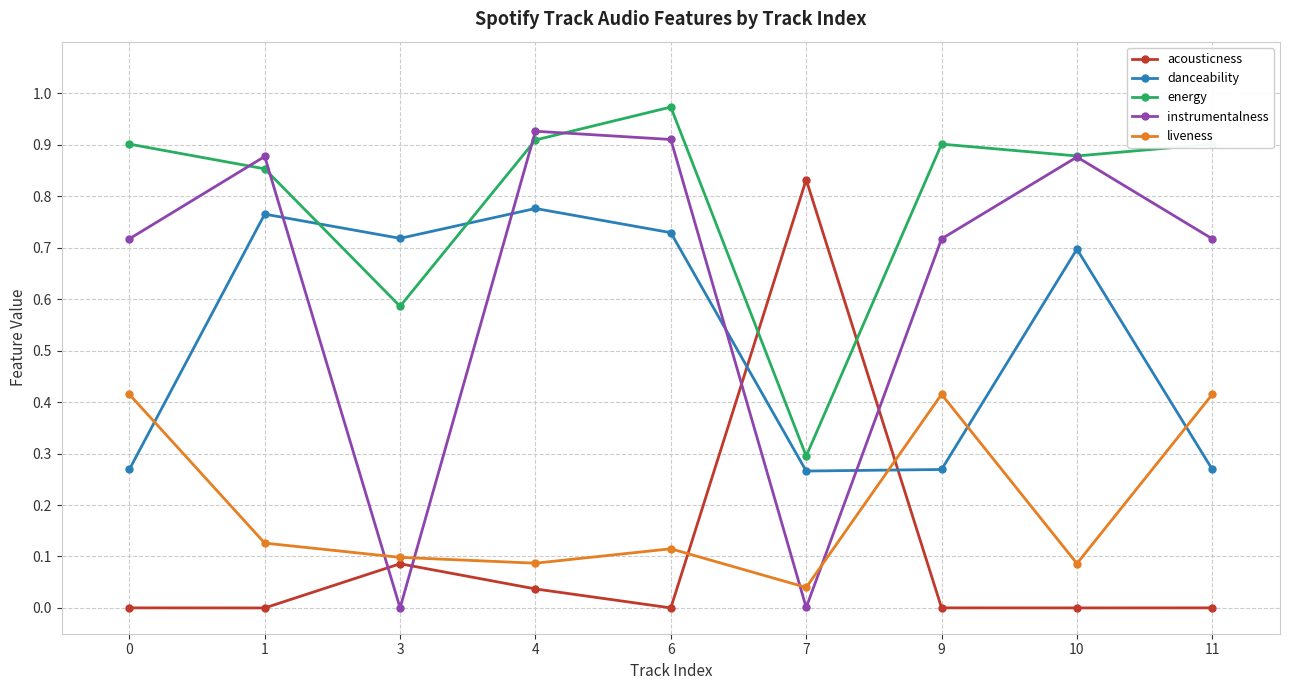

True or false: liveness and energy cross at least once.

False